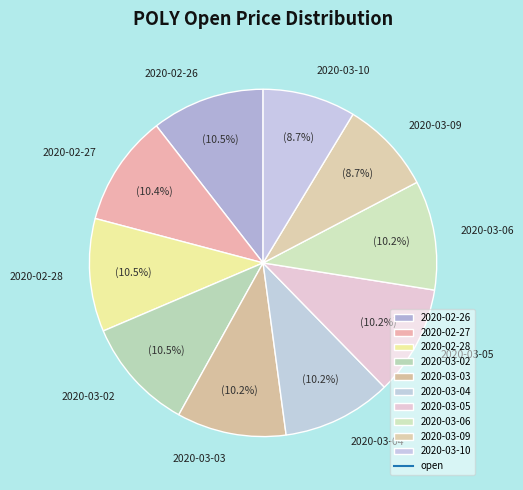

True or false: 2020-03-10 accounts for 1% of the total.

False